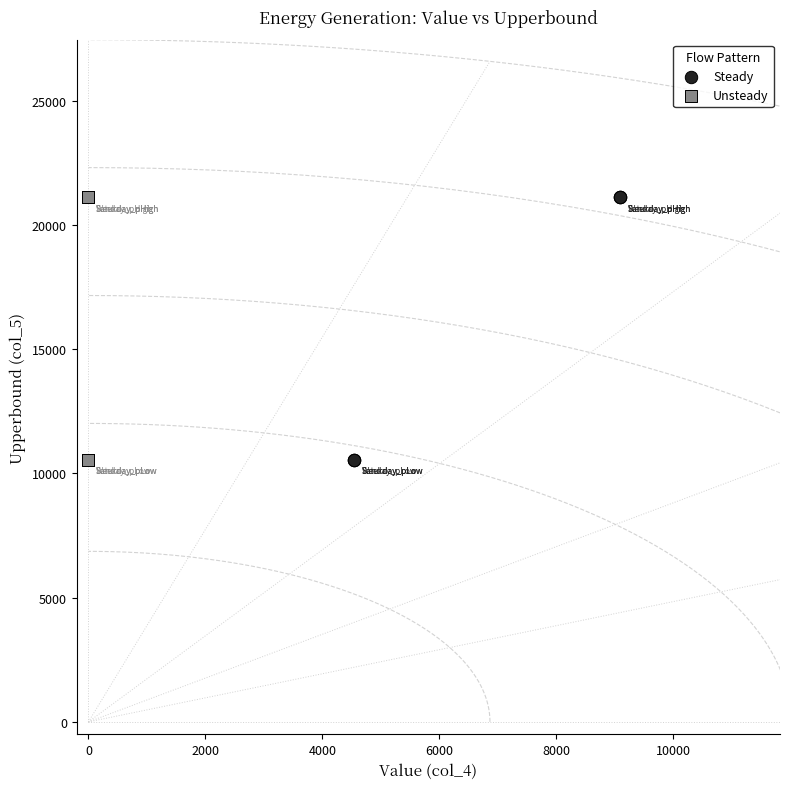

What are all the series names shown in the legend?

Steady, Unsteady